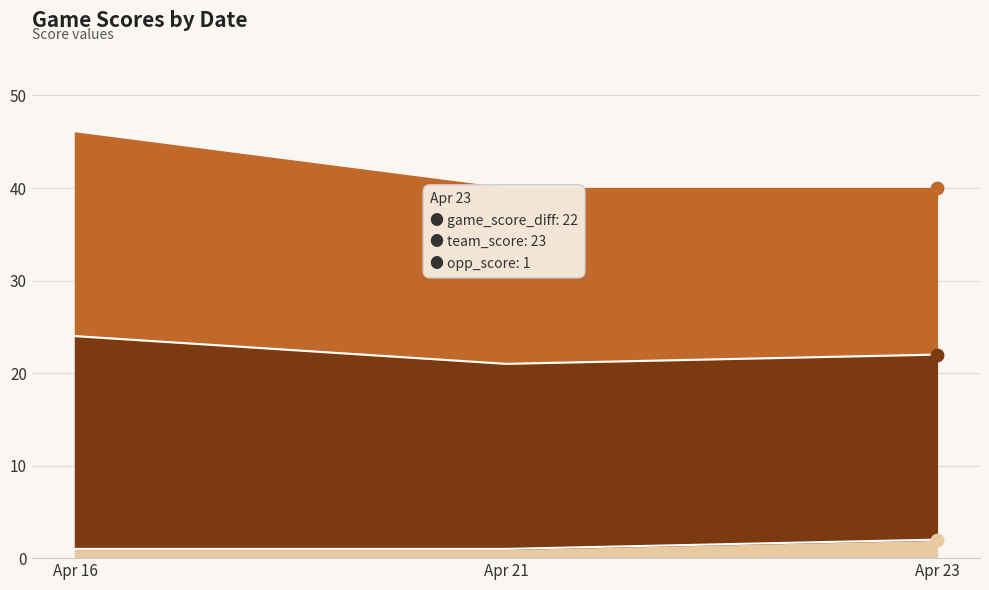

Which series has the largest total across all categories?

team_score